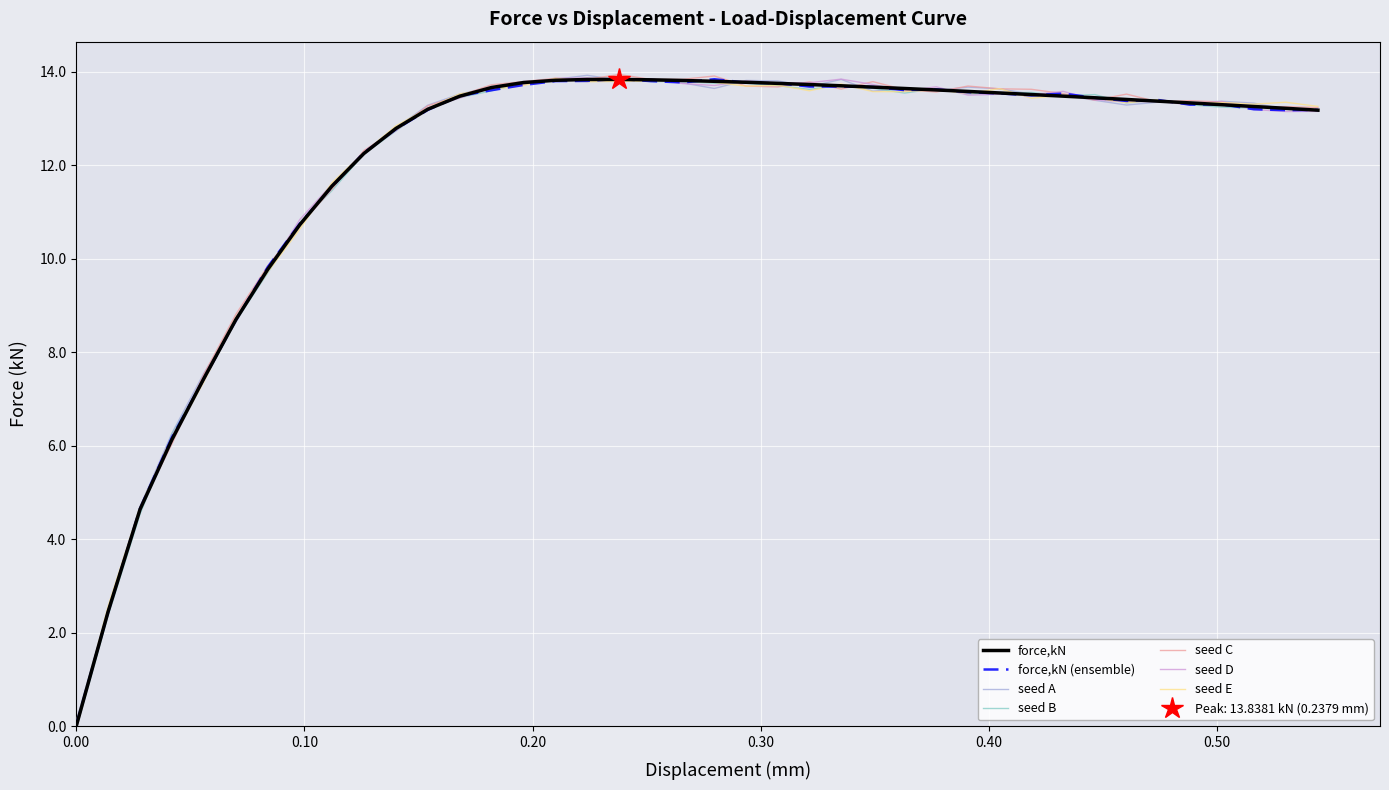

How many points are higher than both their immediate neighbors (excluding endpoints)?

1